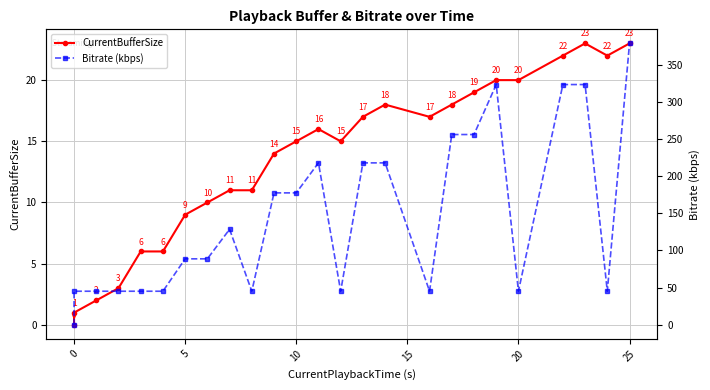

What is the sum of all Bitrate (kbps) values?

3625.7